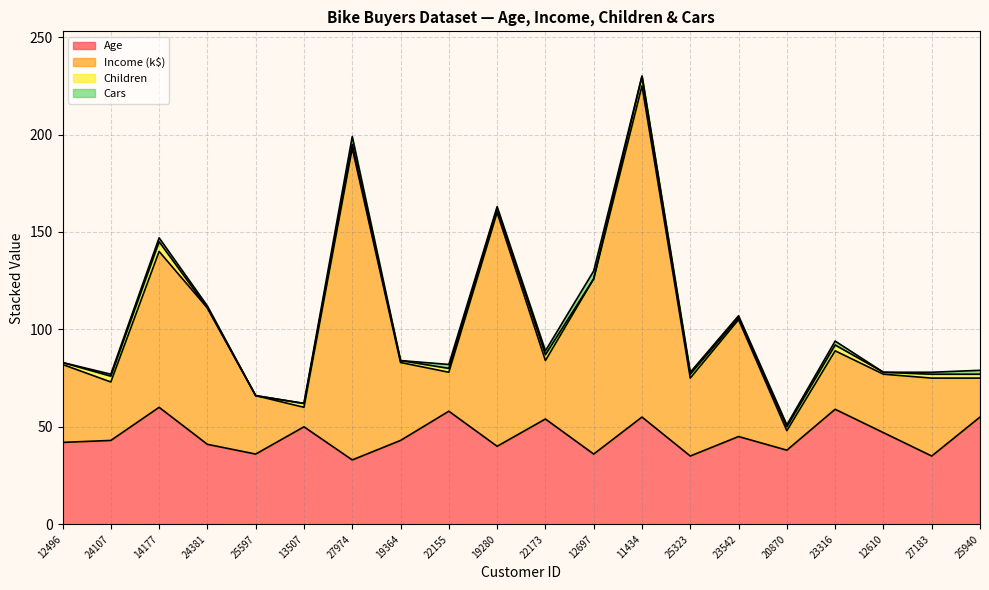

How many interior local valleys does the Age series have?

7